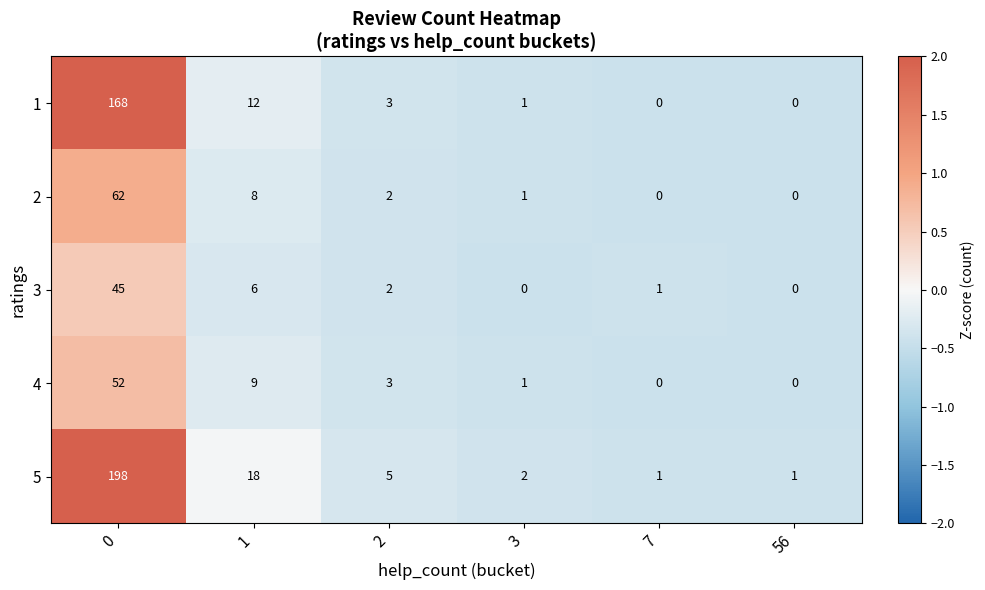

What is the difference between the maximum and minimum values in the 3 series?

45